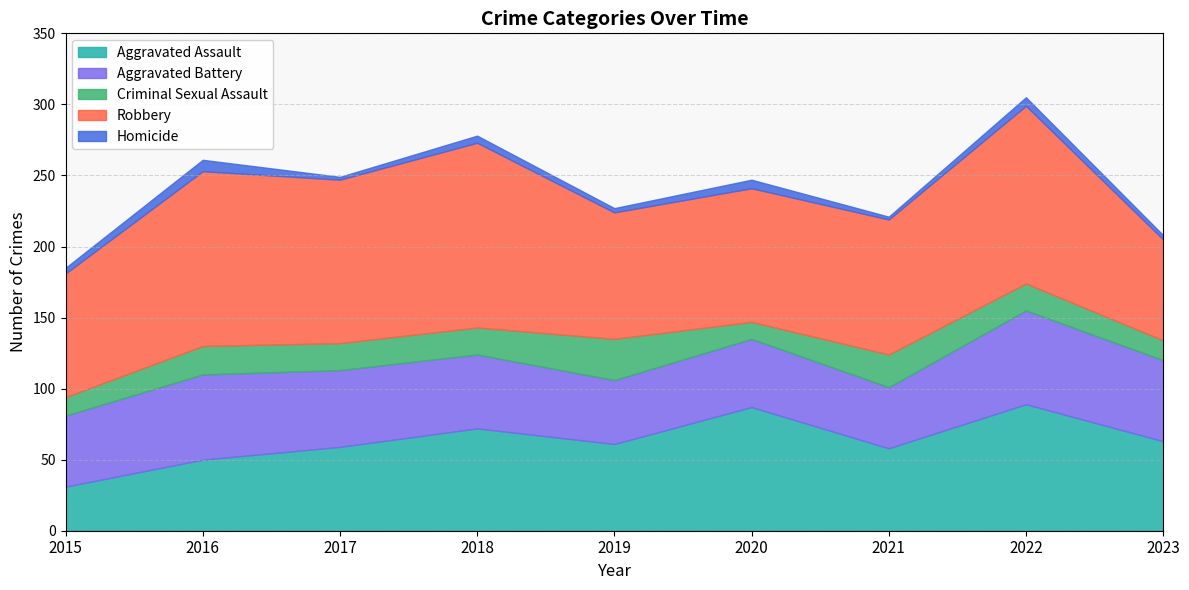

Which category has the lowest value in the Criminal Sexual Assault series?

2020